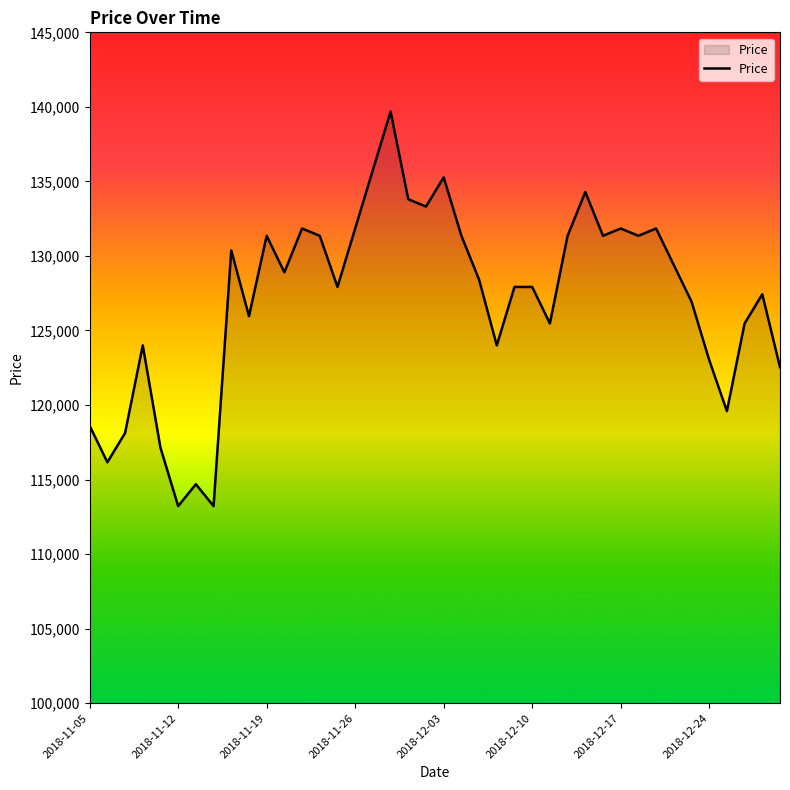

What is the minimum value shown in the chart?

113217